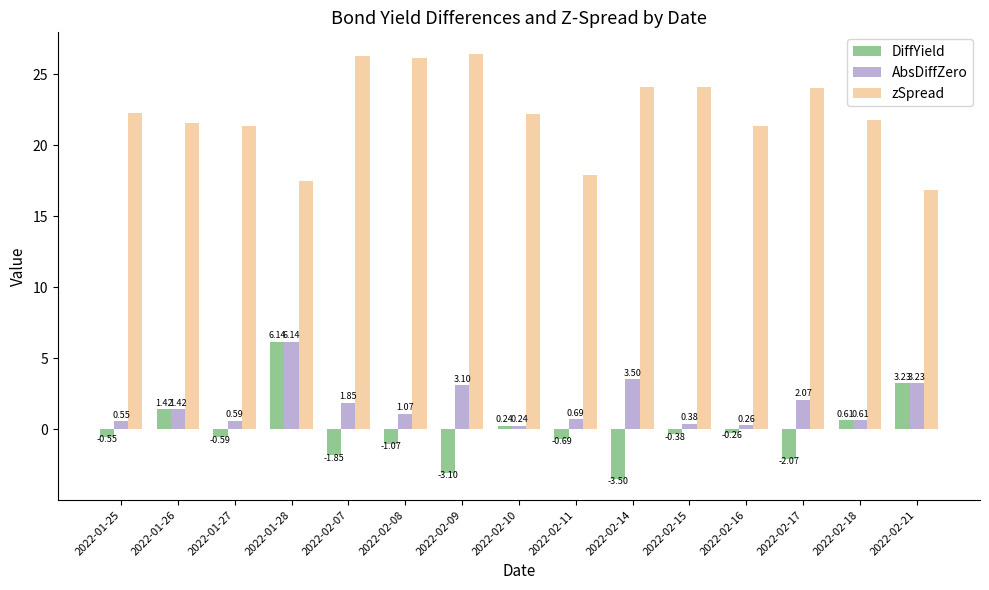

Rank the categories by zSpread value from highest to lowest.

2022-02-09, 2022-02-07, 2022-02-08, 2022-02-15, 2022-02-14, 2022-02-17, 2022-01-25, 2022-02-10, 2022-02-18, 2022-01-26, 2022-02-16, 2022-01-27, 2022-02-11, 2022-01-28, 2022-02-21